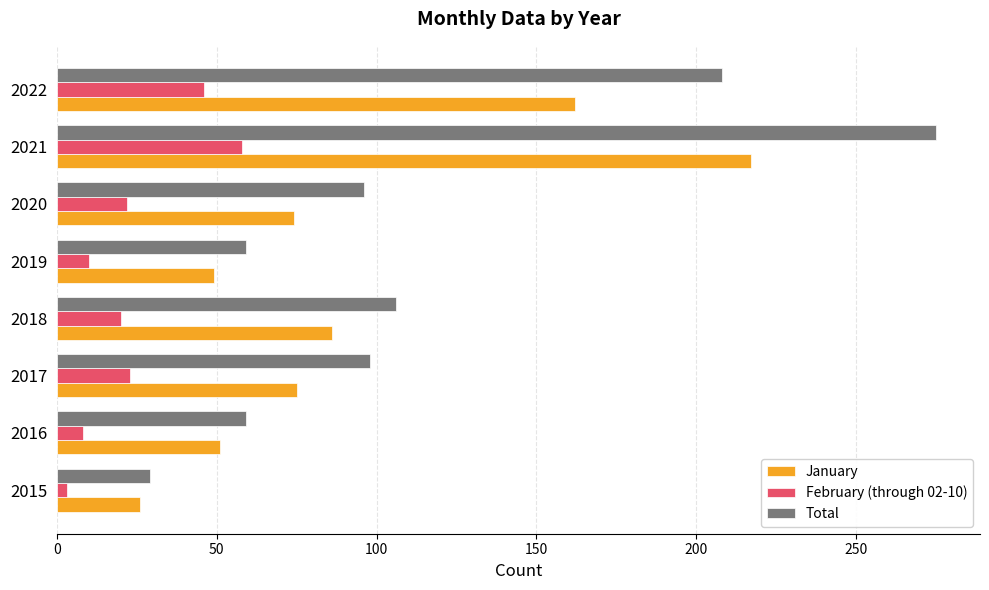

What is the difference between the highest and lowest values at 2021?

217